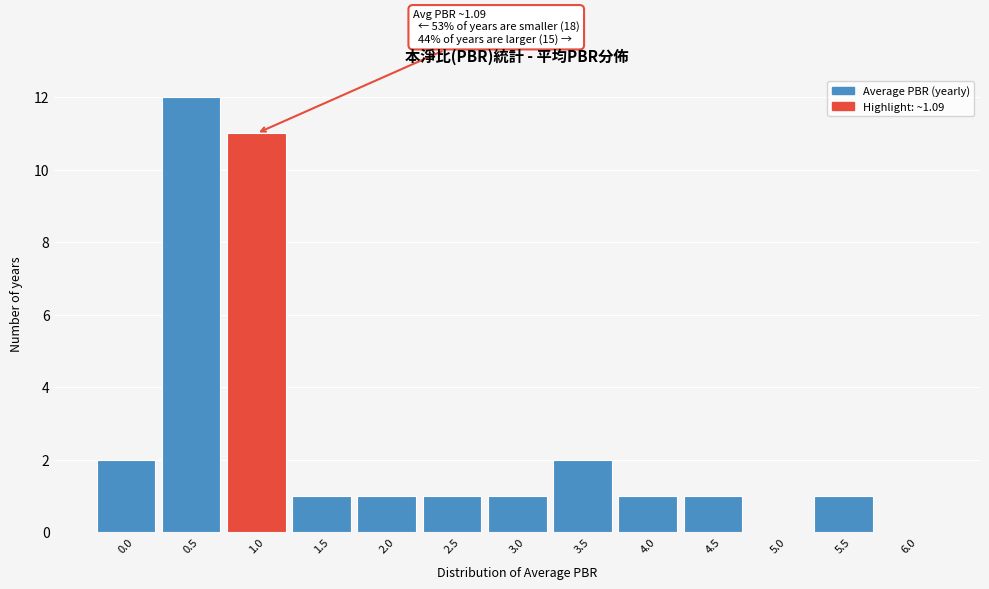

Reading left to right, extract all data points from this chart.

0.0=2	0.5=12	1.0=11	1.5=1	2.0=1	2.5=1	3.0=1	3.5=2	4.0=1	4.5=1	5.0=0	5.5=1	6.0=0